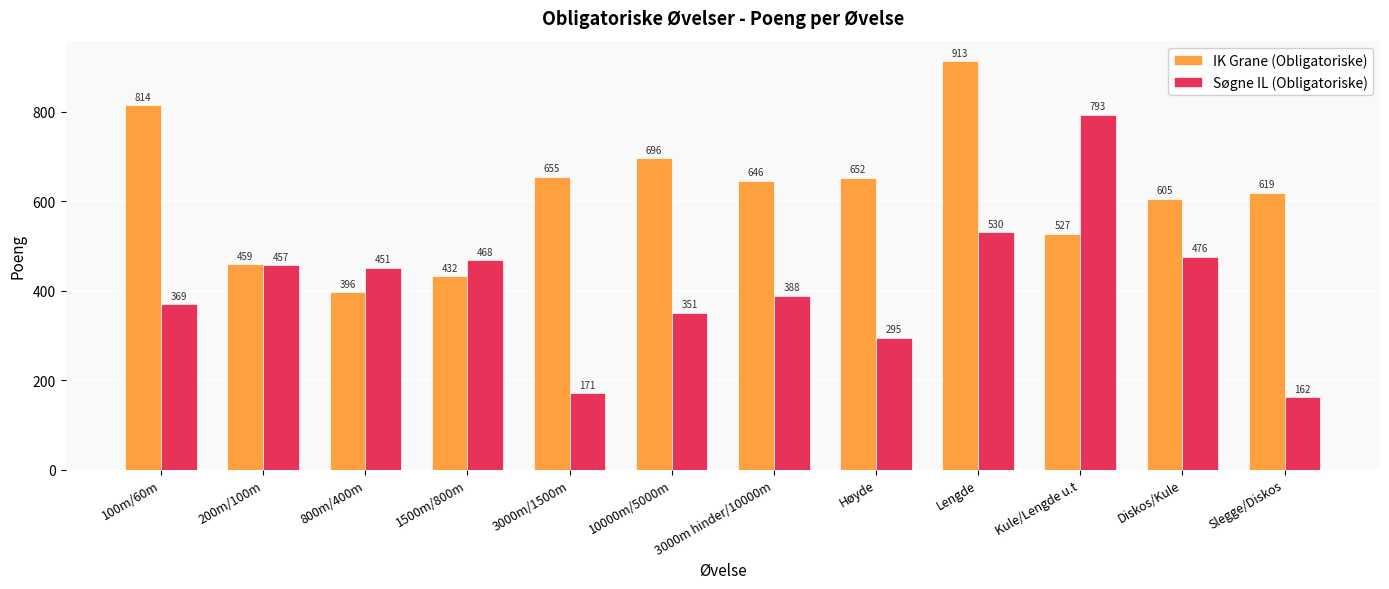

At how many categories does at least one series exceed 304?

12